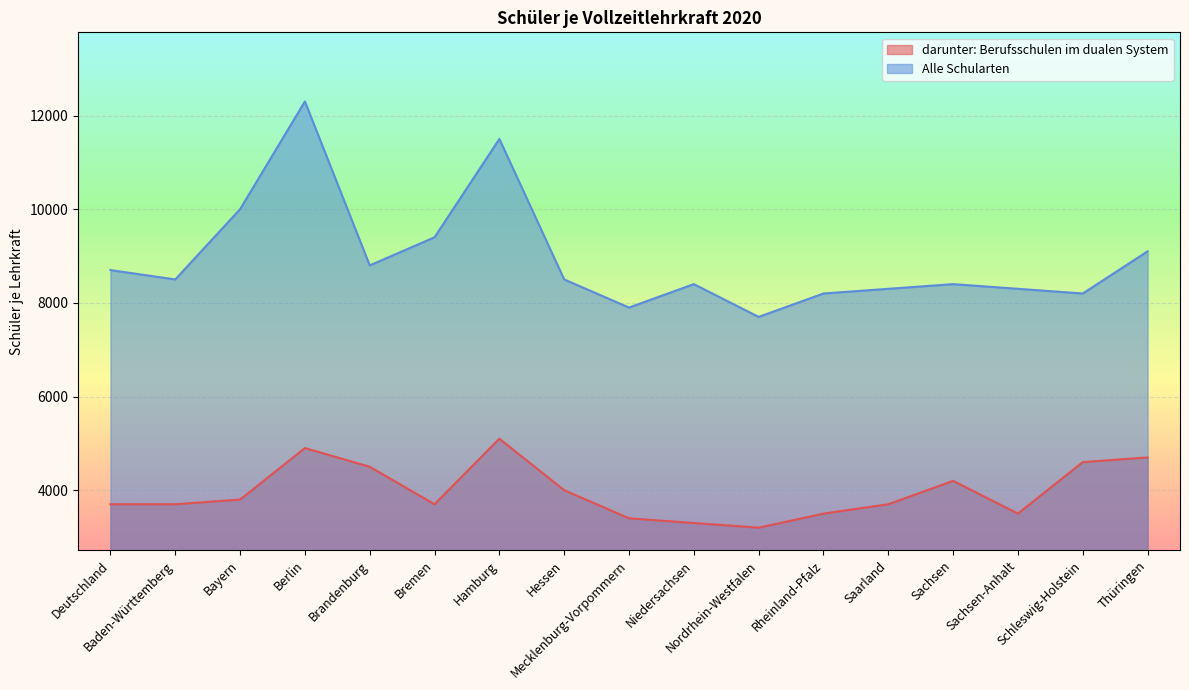

Is it true that darunter: Berufsschulen im dualen System equals 5100 at Hamburg?

True